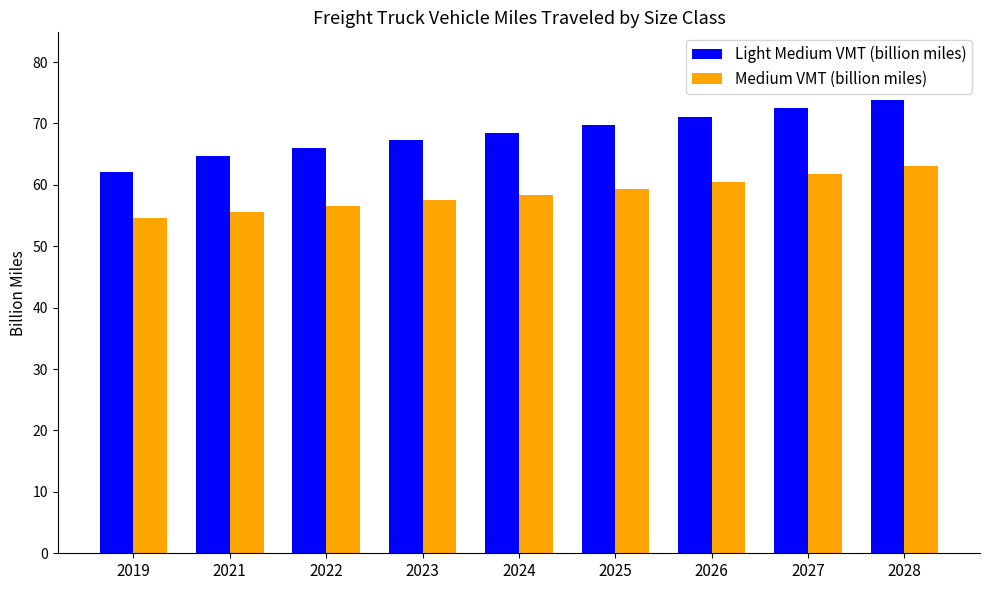

What are all the series names shown in the legend?

Light Medium VMT (billion miles), Medium VMT (billion miles)